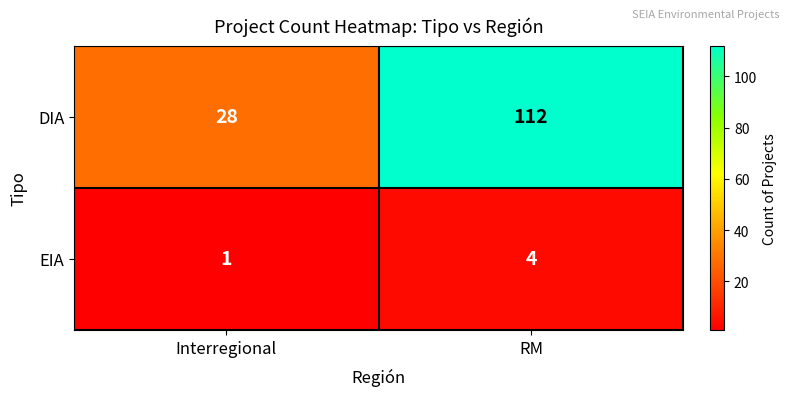

The value of EIA at RM is 4. True or false?

True